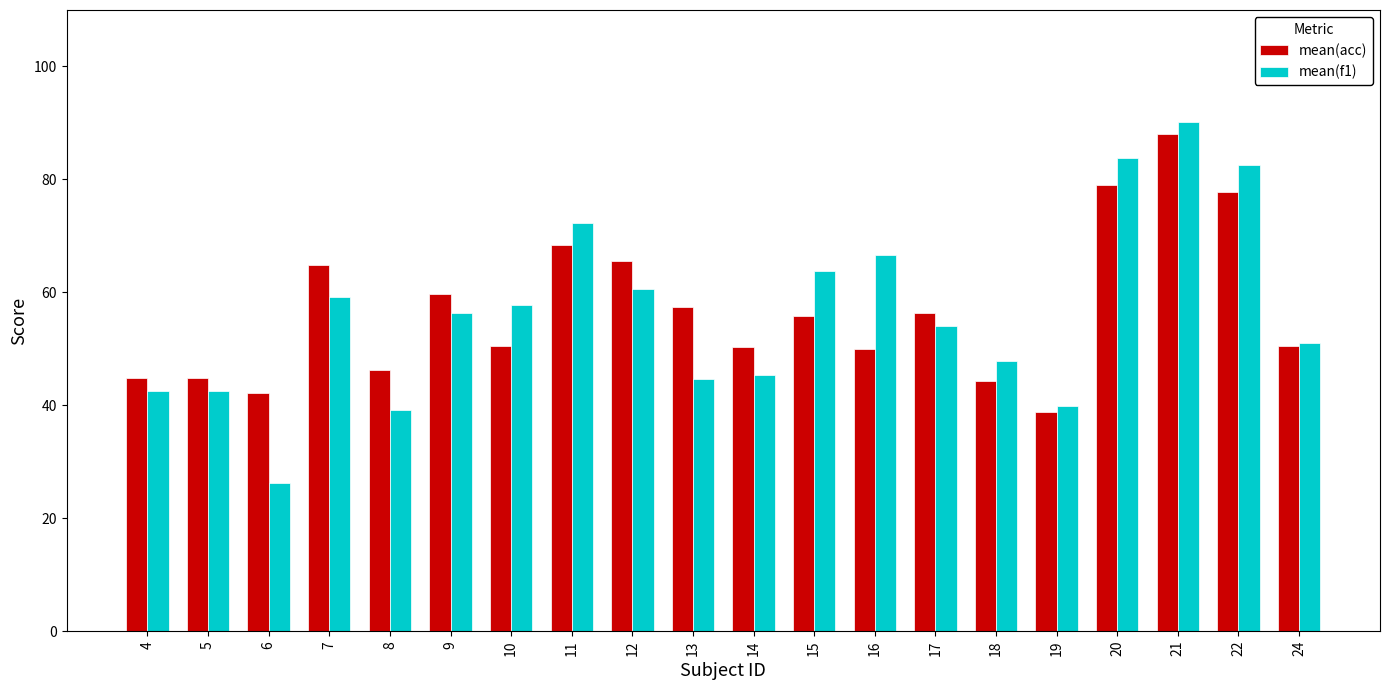

How many data points in mean(acc) are less than 55?

10